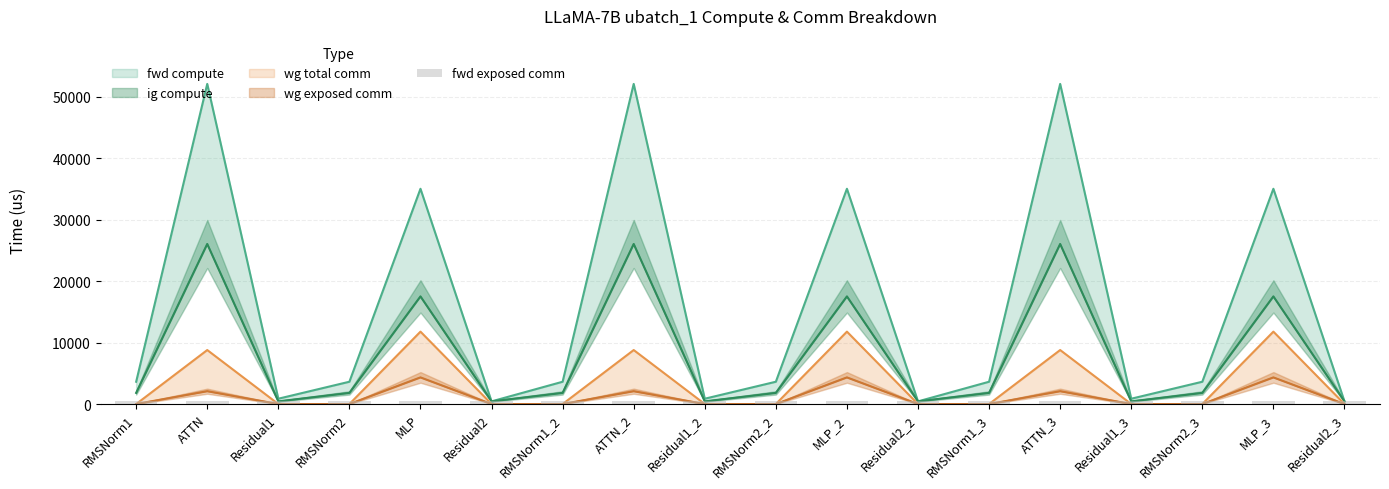

At which category is the sum across all series the highest?

ATTN